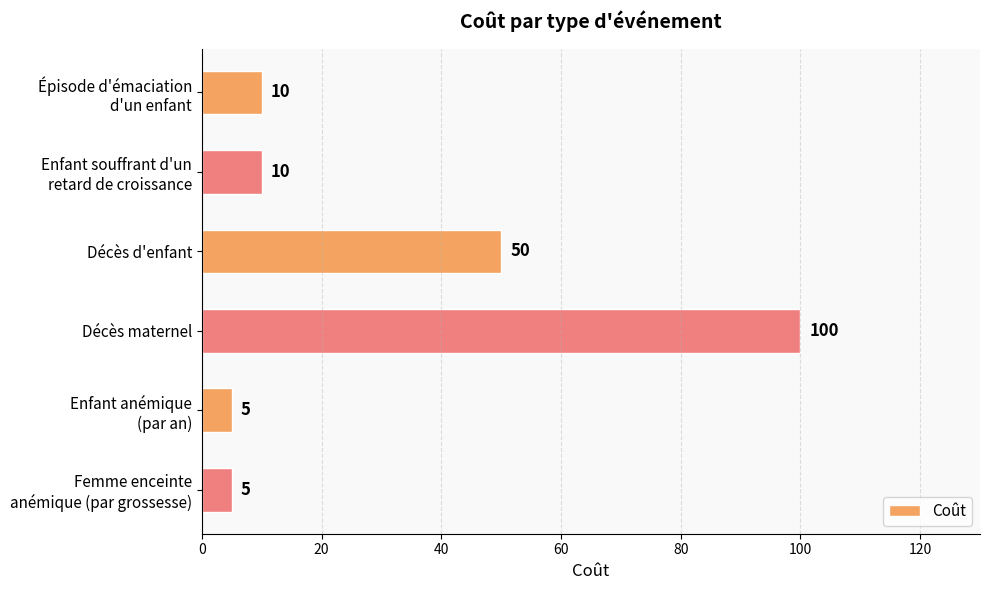

What is the maximum value shown in the chart?

100